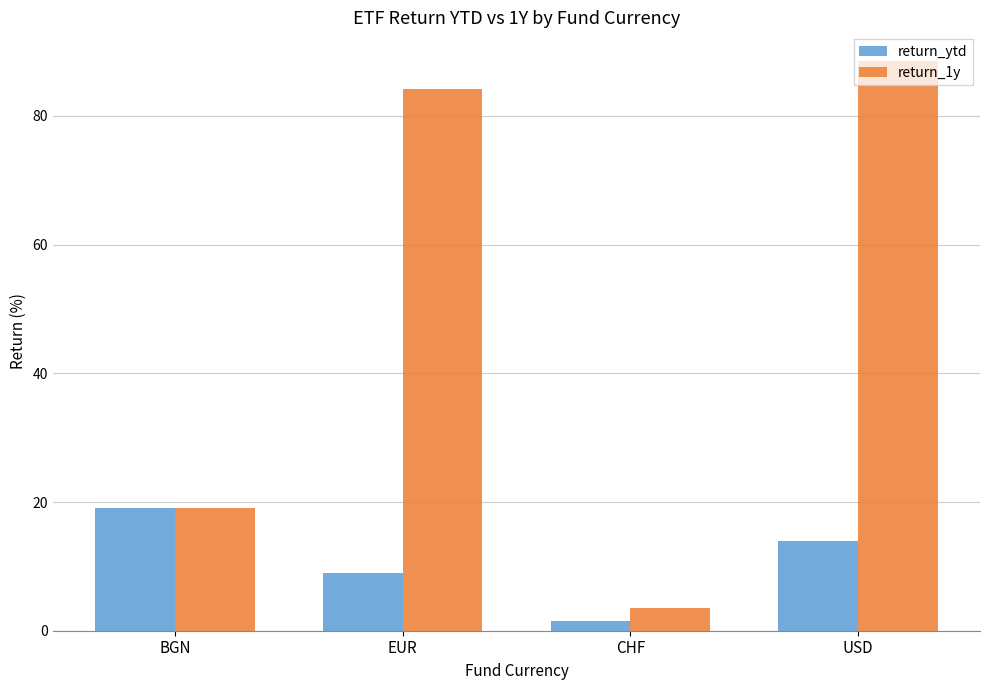

What is the spread (max minus min) of values at USD?

74.7